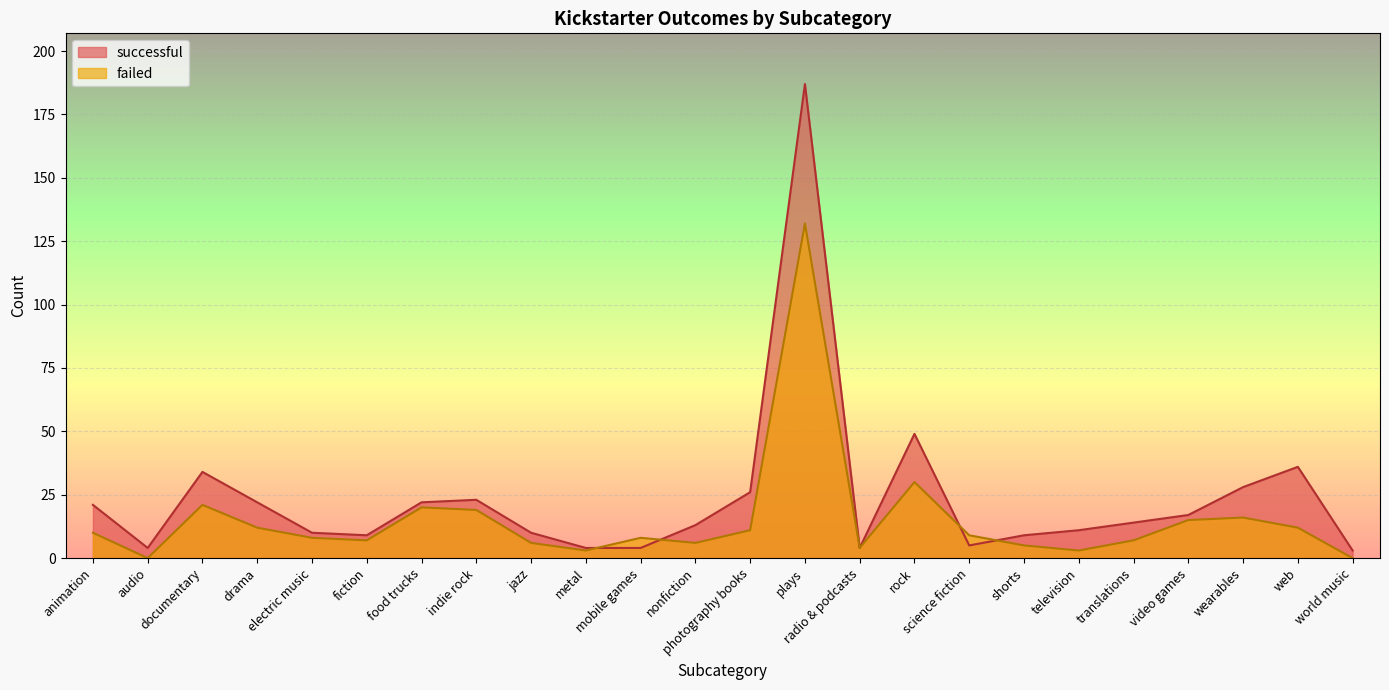

List the series in order of their peak value, lowest first.

failed, successful